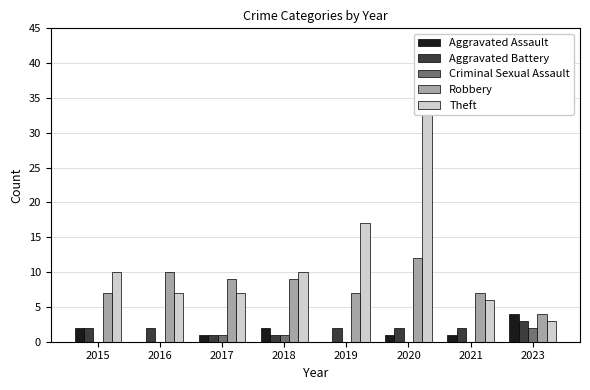

Reading right to left, list all the values displayed in this chart.

Aggravated Assault: 4	1	1	0	2	1	0	2
Aggravated Battery: 3	2	2	2	1	1	2	2
Criminal Sexual Assault: 2	0	0	0	1	1	0	0
Robbery: 4	7	12	7	9	9	10	7
Theft: 3	6	38	17	10	7	7	10